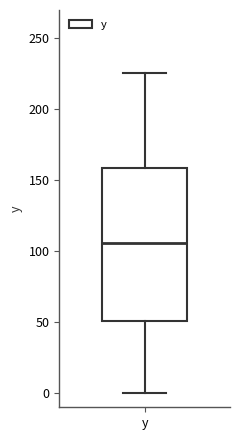

Read this box plot against the y-axis: the position of the median line, the range covered by the box, and the ends of both whiskers. The values are not printed on the chart, so give them approximately, as read against the axis.

median 105, box 50 to 160, whiskers 0 to 225